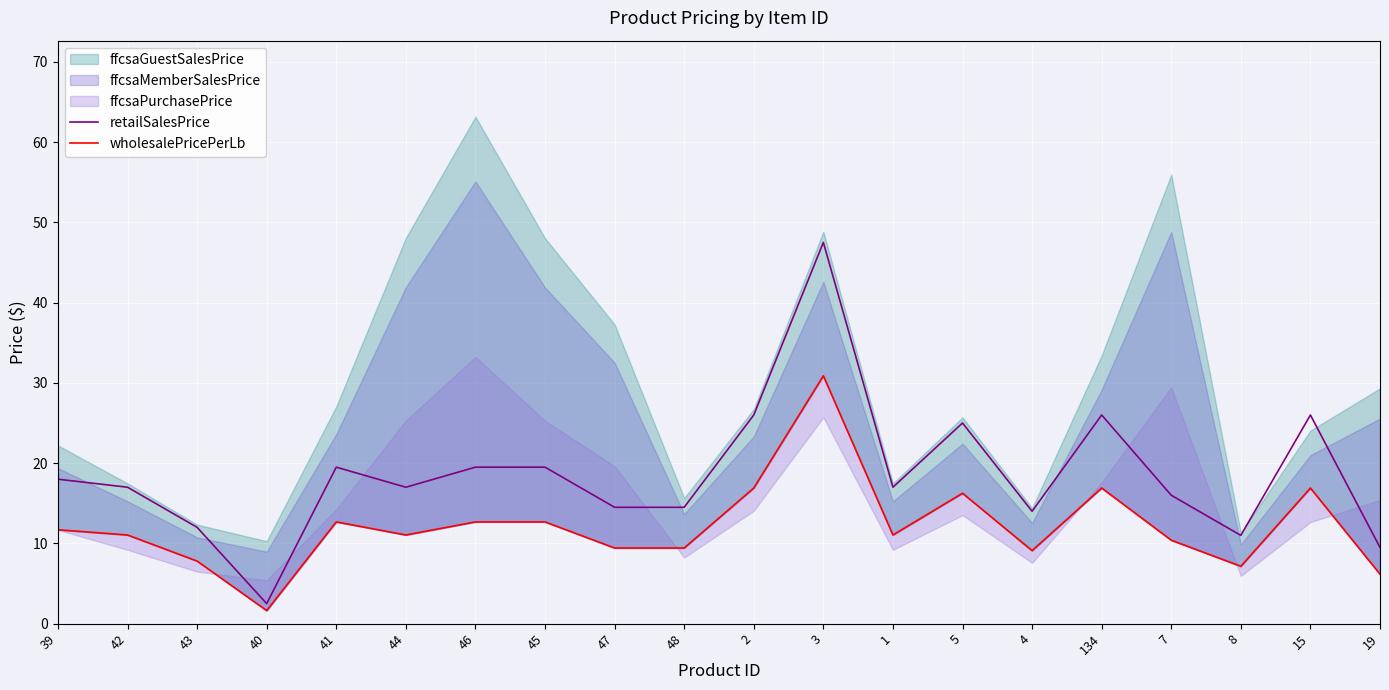

How many lines are shown in the chart?

2